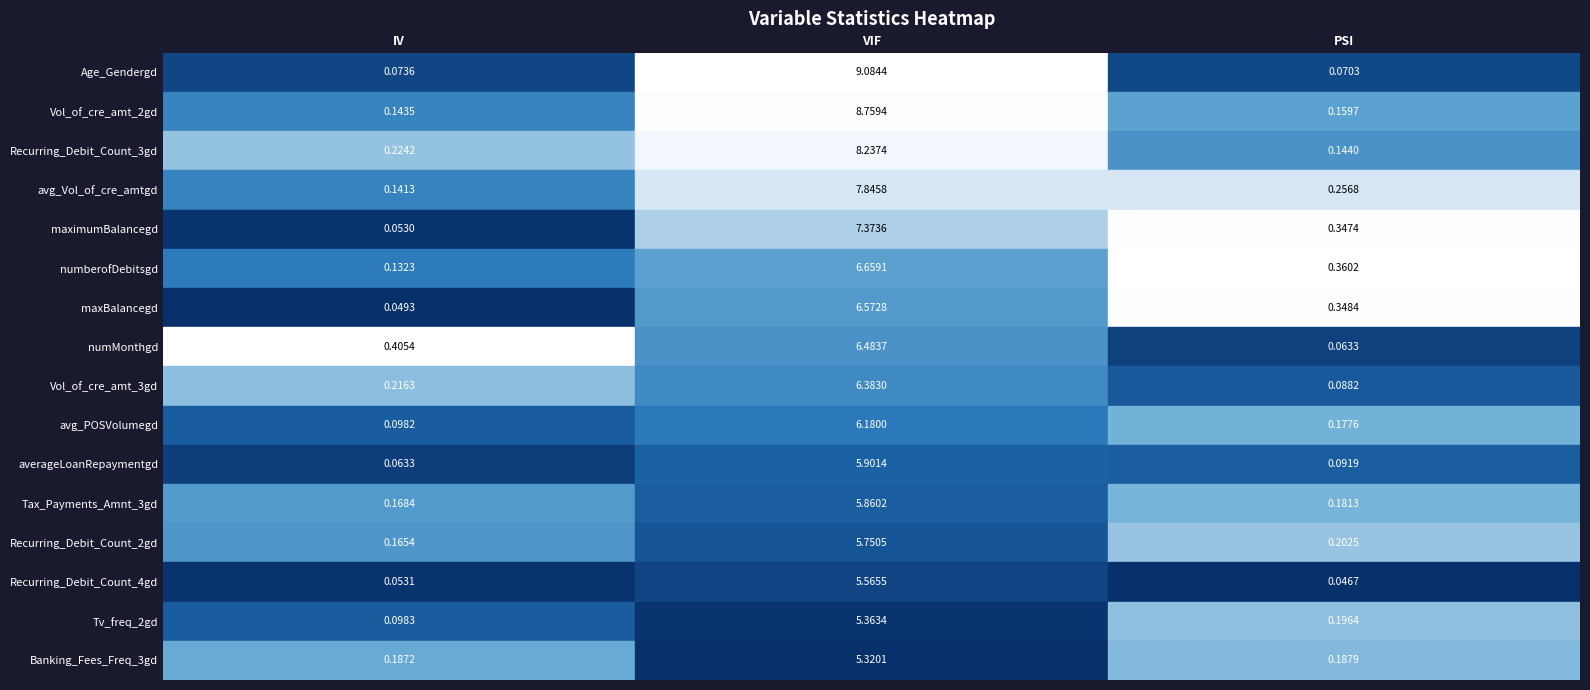

What is the maximum value for avg_POSVolumegd?

6.2